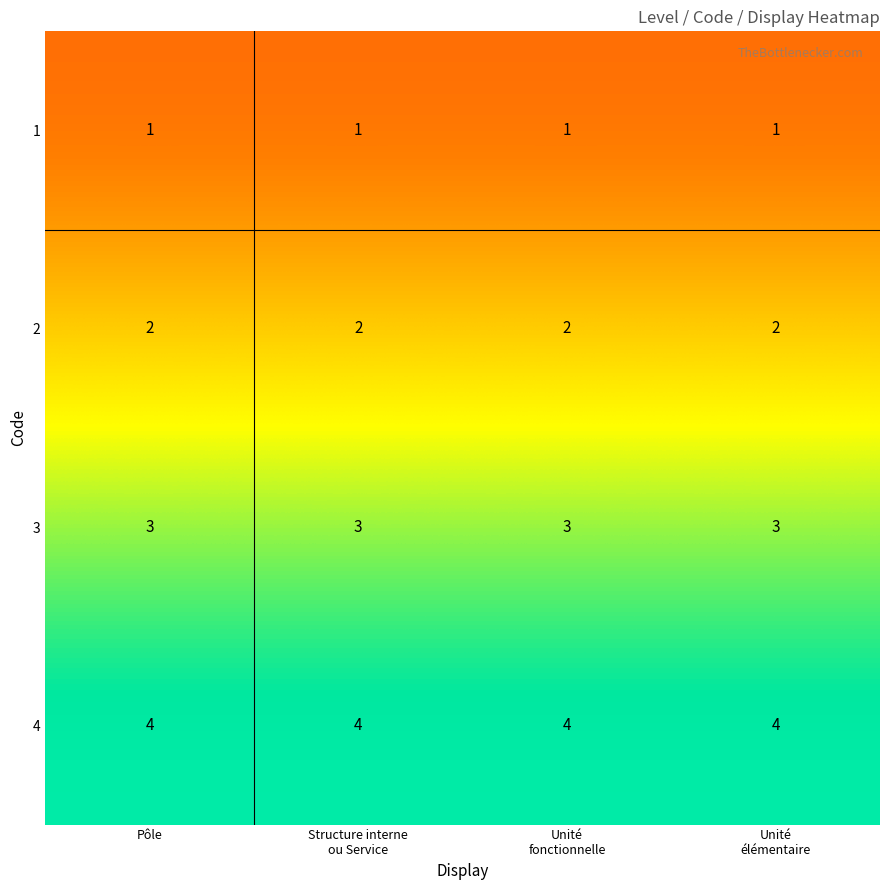

What value does the 3 series have at Pôle?

3